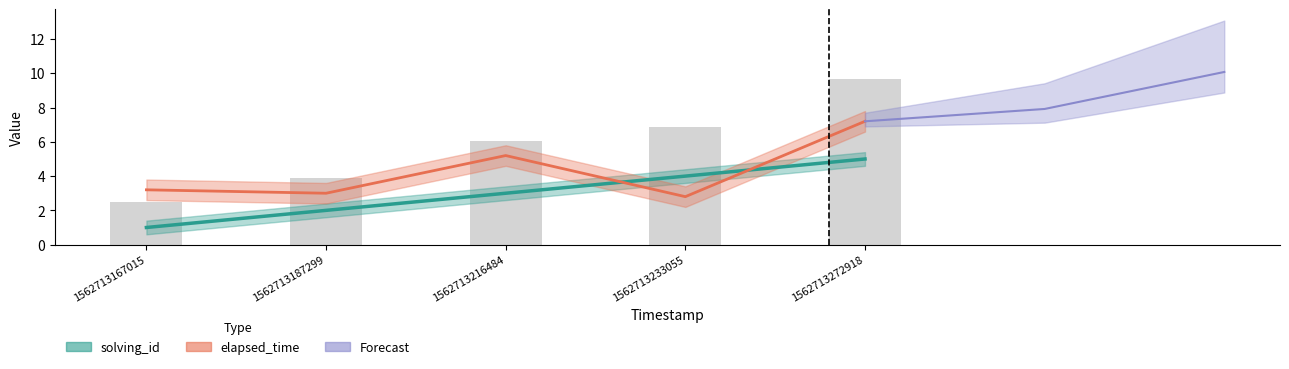

What is the value of the solving_id bar at the 5th from the left?

5.0